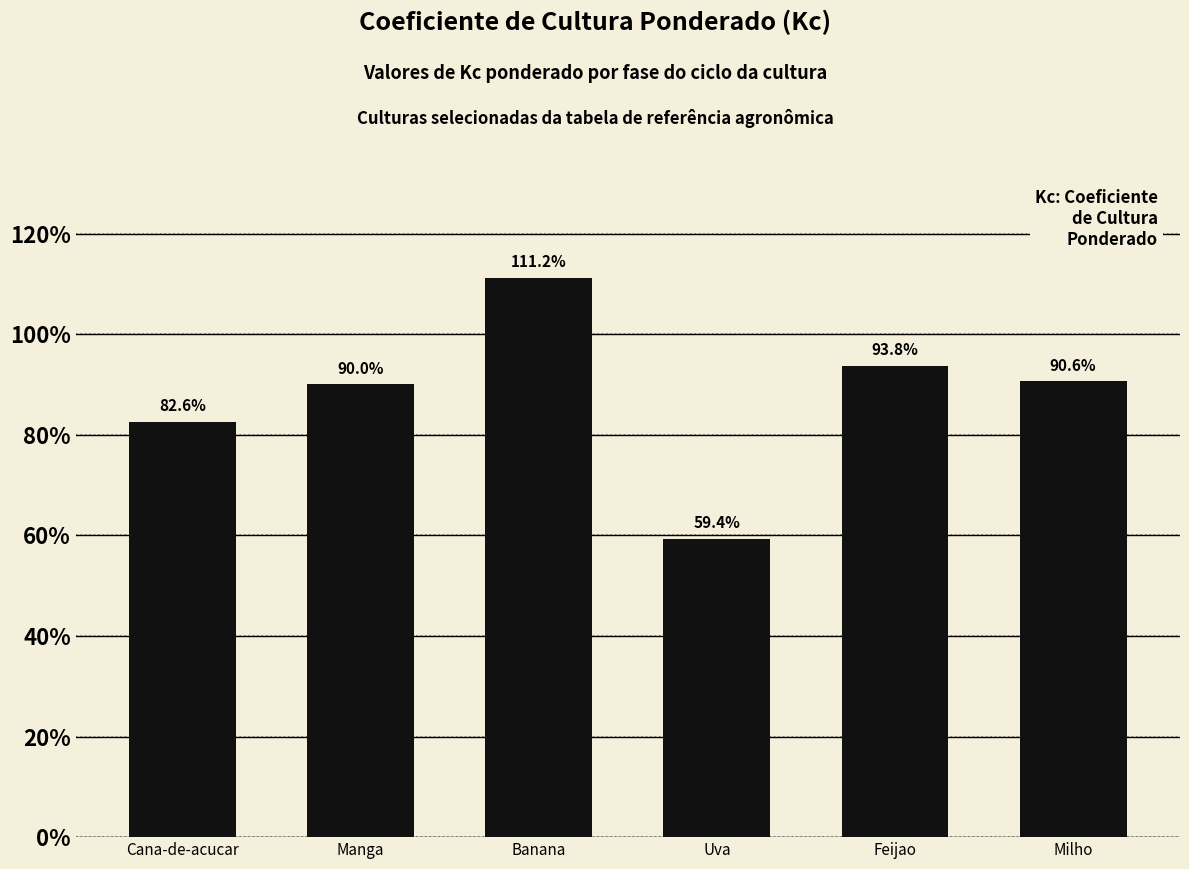

Are the bars horizontal?

No